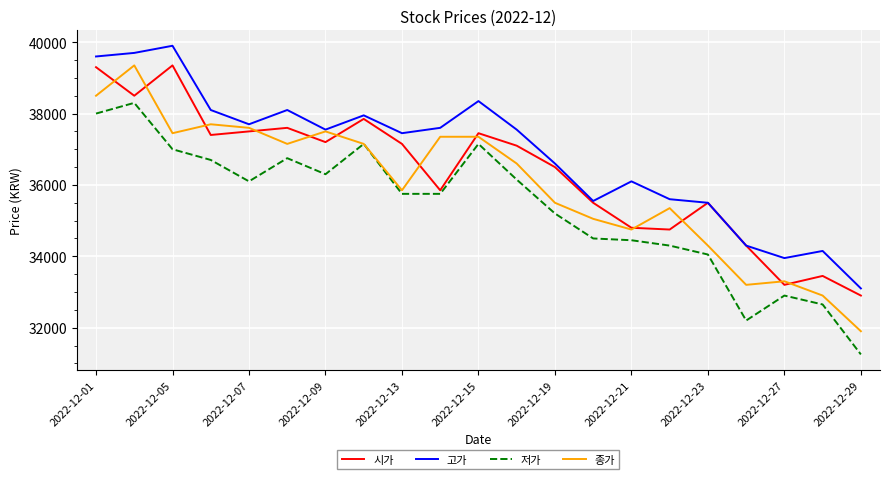

Which series has the widest spread of values?

종가